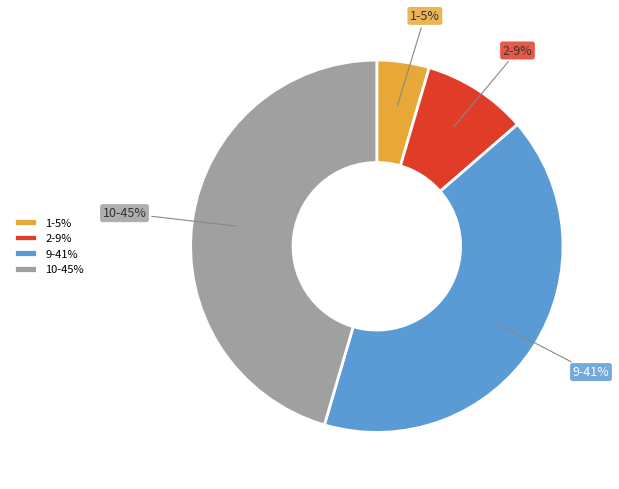

Combined, do 1-5% and 2-9% account for over 50%?

No